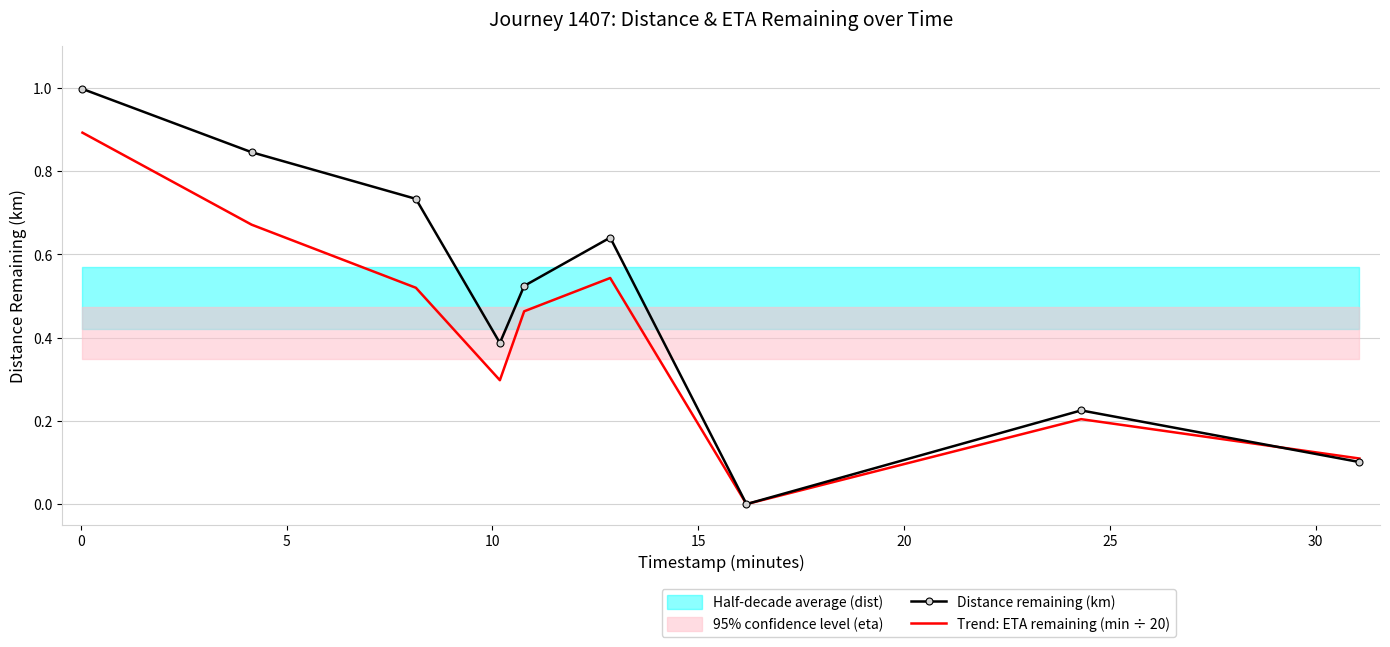

At how many categories does at least one series exceed 0?

8